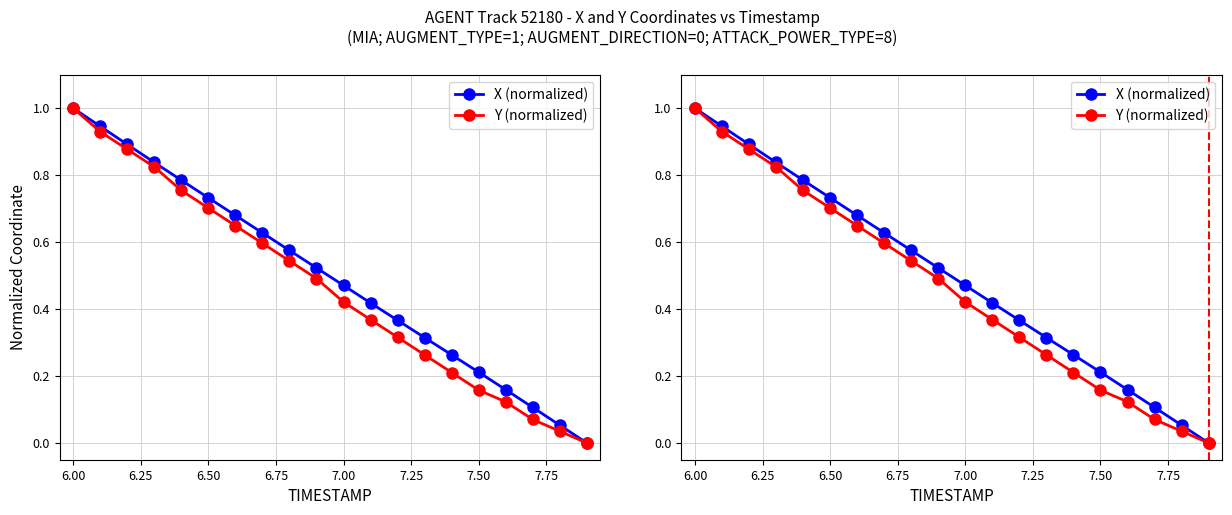

What is the maximum value shown in the chart?

1.0